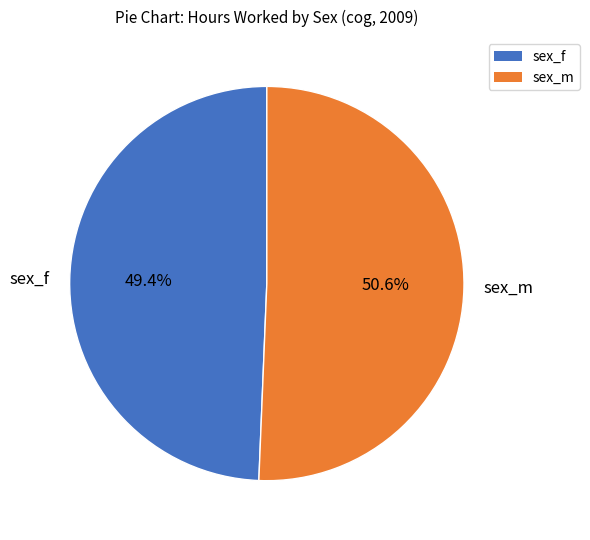

What is the largest slice in the pie chart?

sex_m